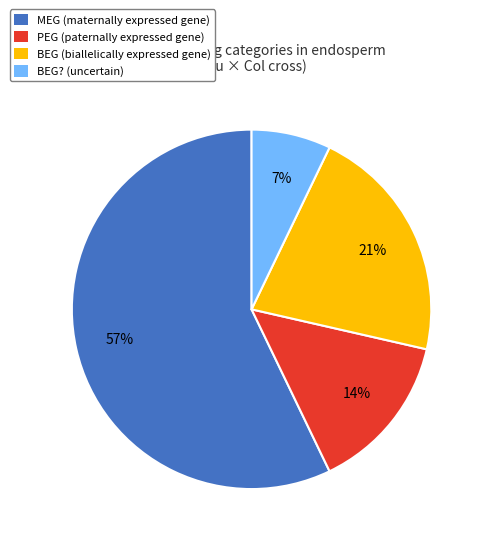

To the nearest percent, what is the average slice percentage?

25%